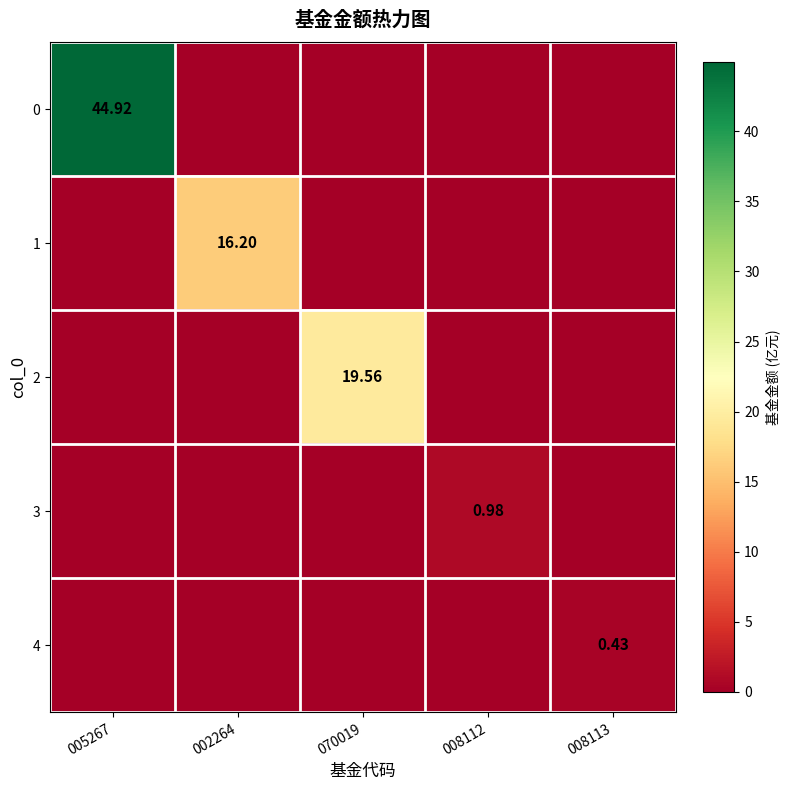

The 3 series shows -0.6 at 008113. True or false?

False